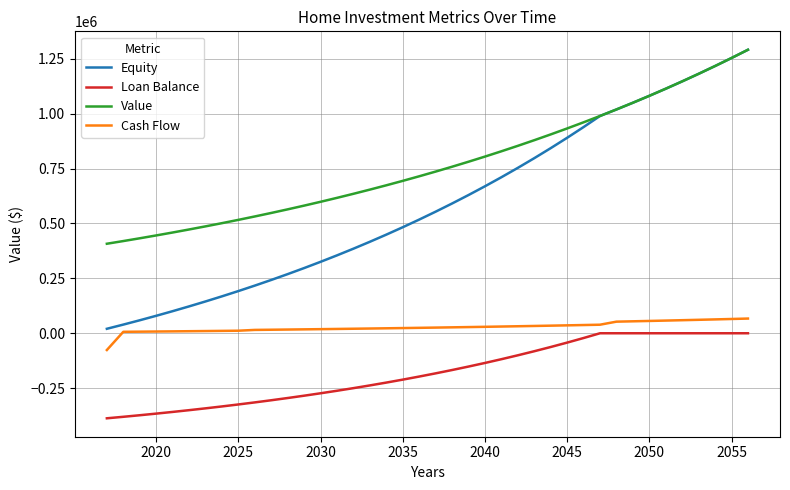

True or false: Equity and Cash Flow intersect in this chart.

False